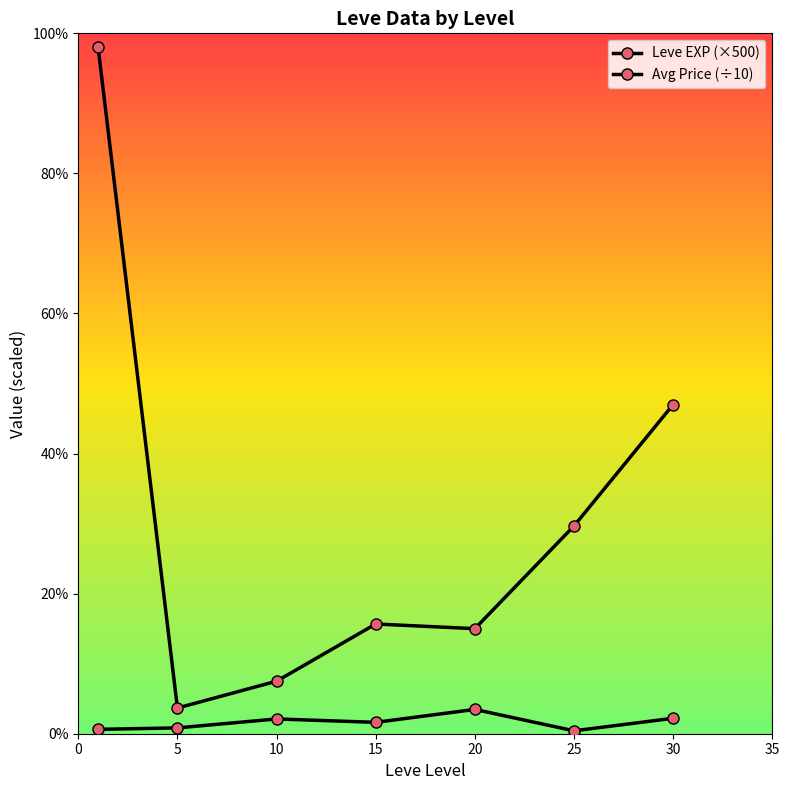

In Avg Price (÷10), how many points are higher than both neighbors (excluding endpoints)?

2